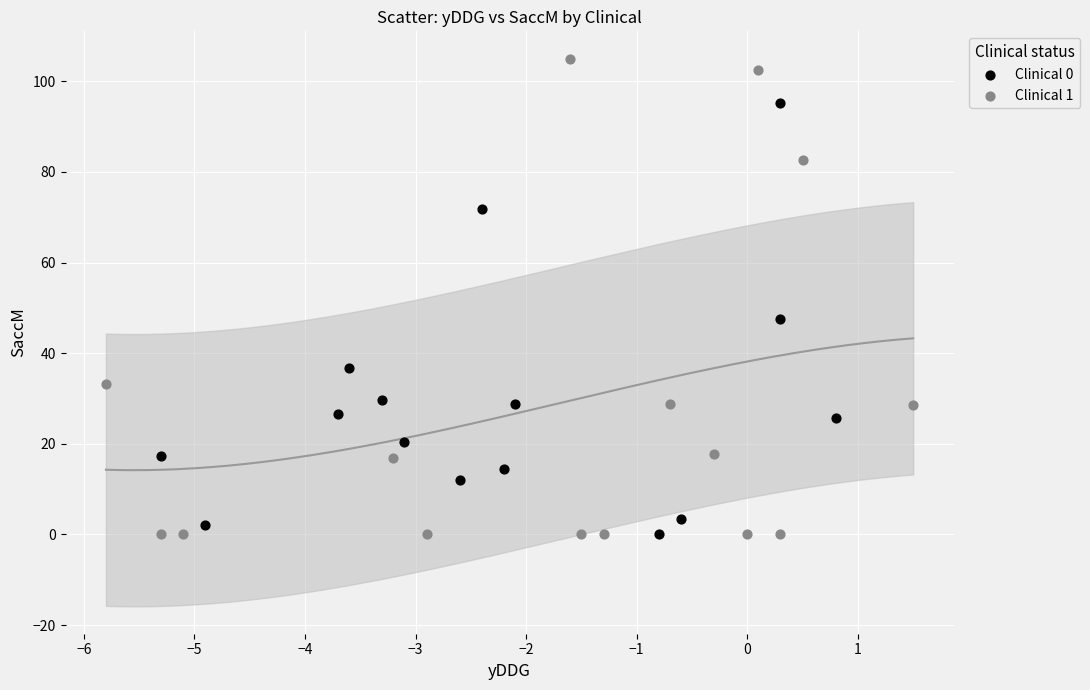

Which series reaches the maximum Y coordinate?

Clinical 1